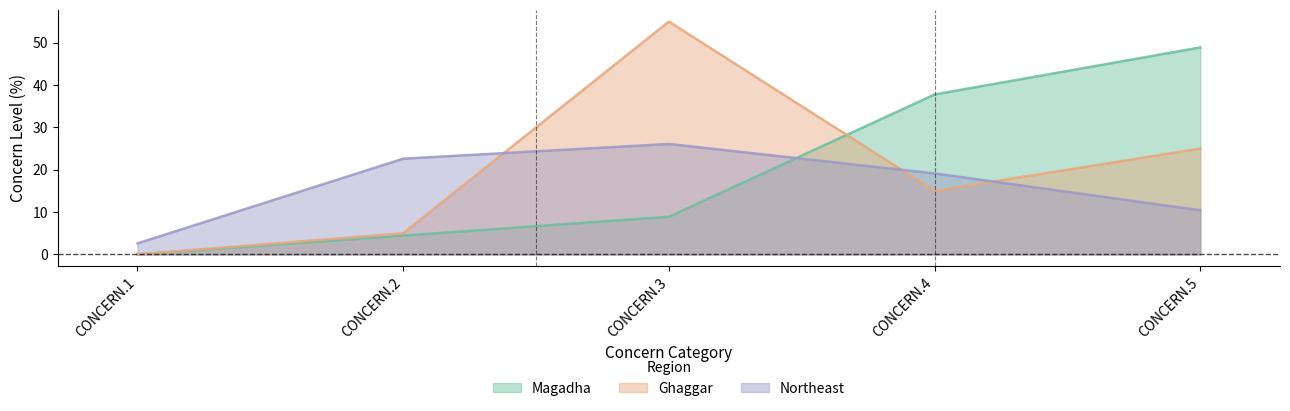

Does the chart display data point markers on the line(s)?

No